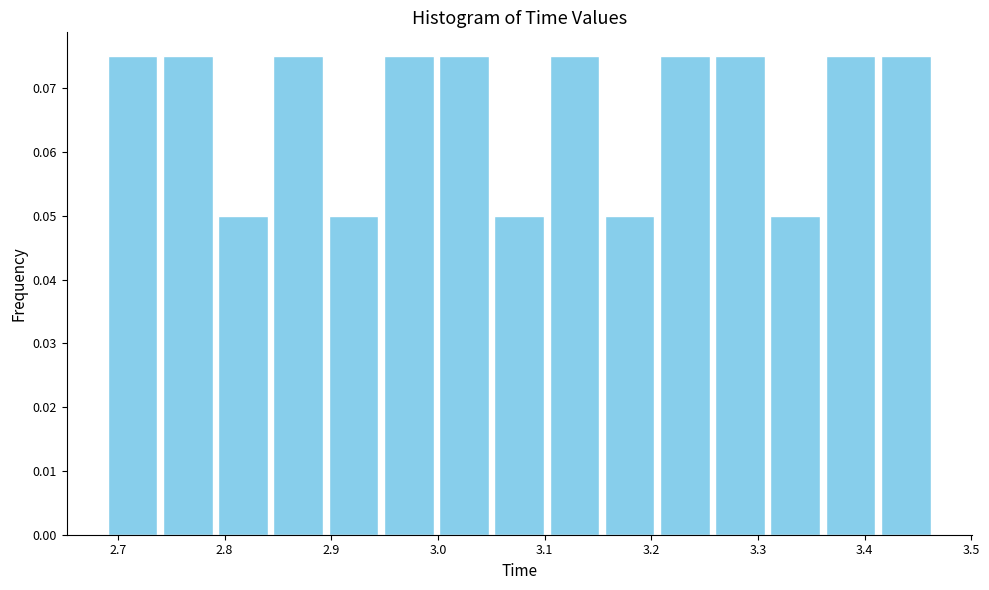

Reading left to right, list every bar in this chart as the range it spans on the x-axis followed by its height. Neither the bar edges nor the heights are printed on the chart, so give them approximately, as read against the axes.

2.69 to 2.74: 0.075
2.74 to 2.79: 0.075
2.79 to 2.84: 0.050
2.84 to 2.90: 0.075
2.90 to 2.95: 0.050
2.95 to 3.00: 0.075
3.00 to 3.05: 0.075
3.05 to 3.10: 0.050
3.10 to 3.15: 0.075
3.15 to 3.21: 0.050
3.21 to 3.26: 0.075
3.26 to 3.31: 0.075
3.31 to 3.36: 0.050
3.36 to 3.41: 0.075
3.41 to 3.46: 0.075